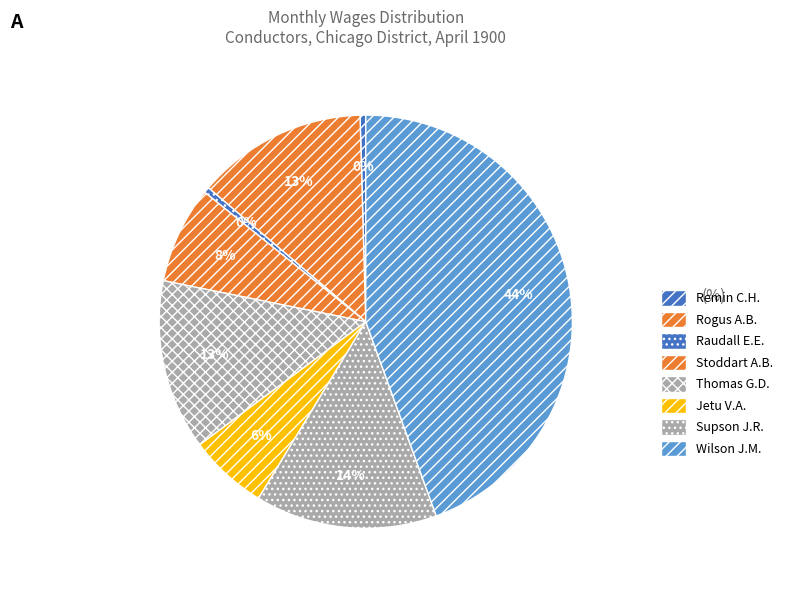

Combined, what portion of the pie is Wilson J.M. and Stoddart A.B.?

52.0%